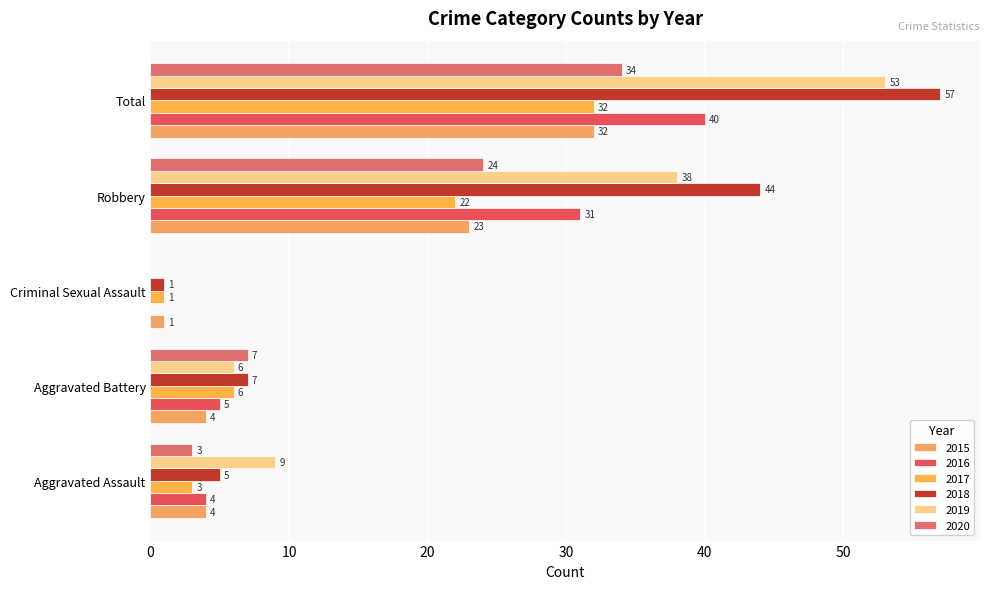

The value of 2019 at Total is 53. True or false?

True